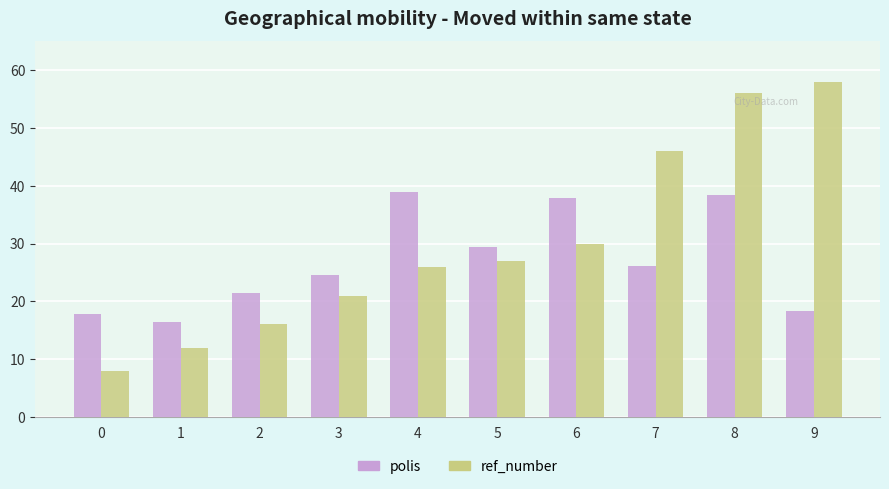

What is the average value of the ref_number series?

30.0